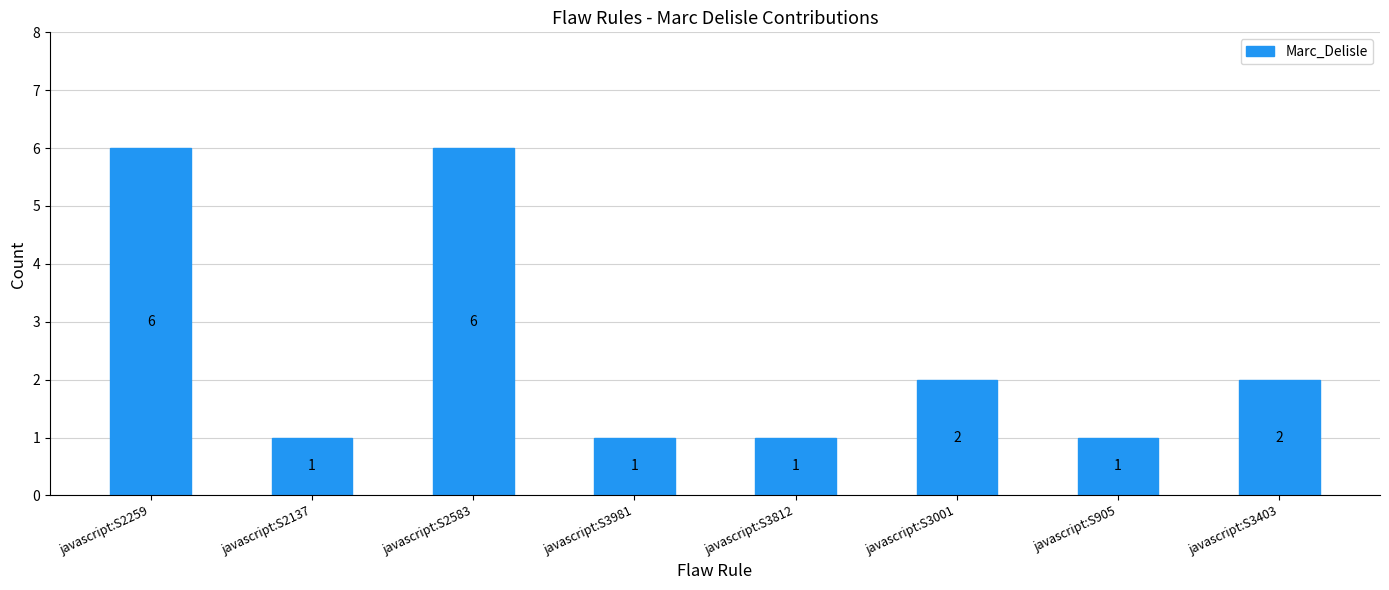

Are the bars horizontal?

No